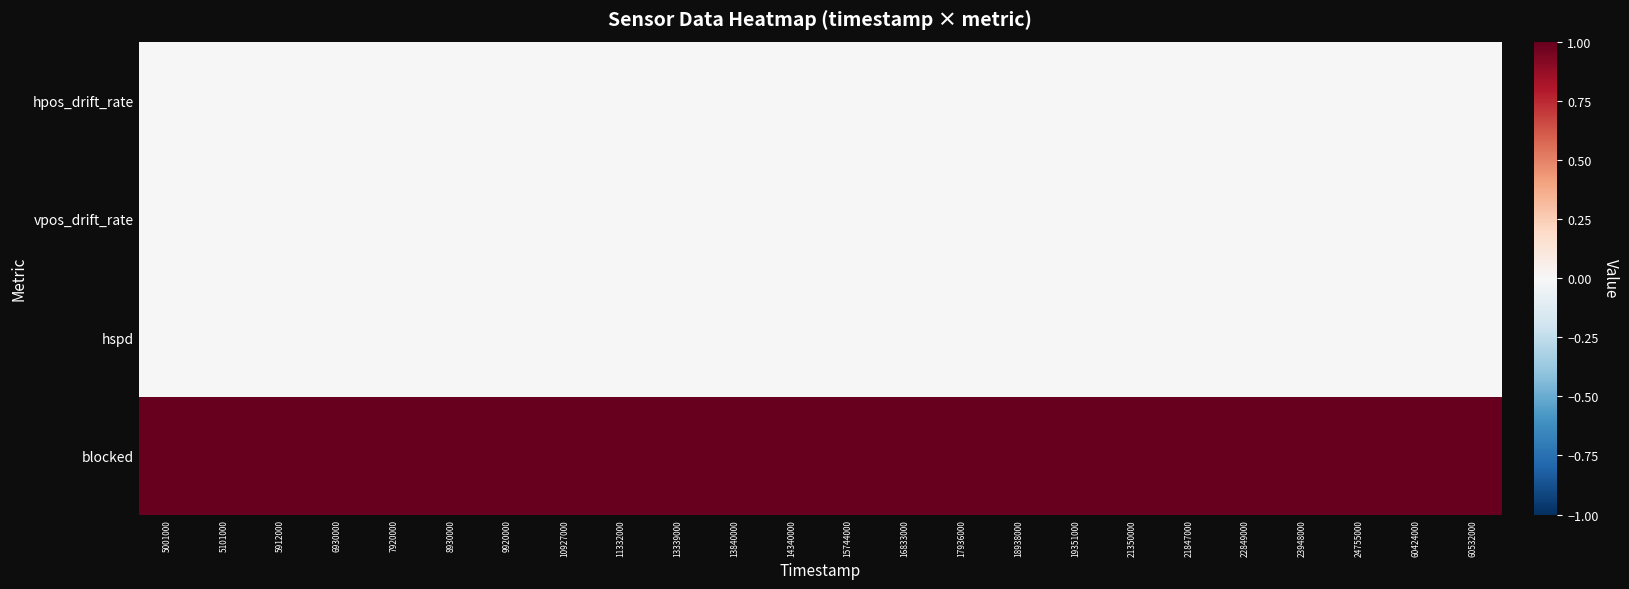

How many data points does each series have?

24